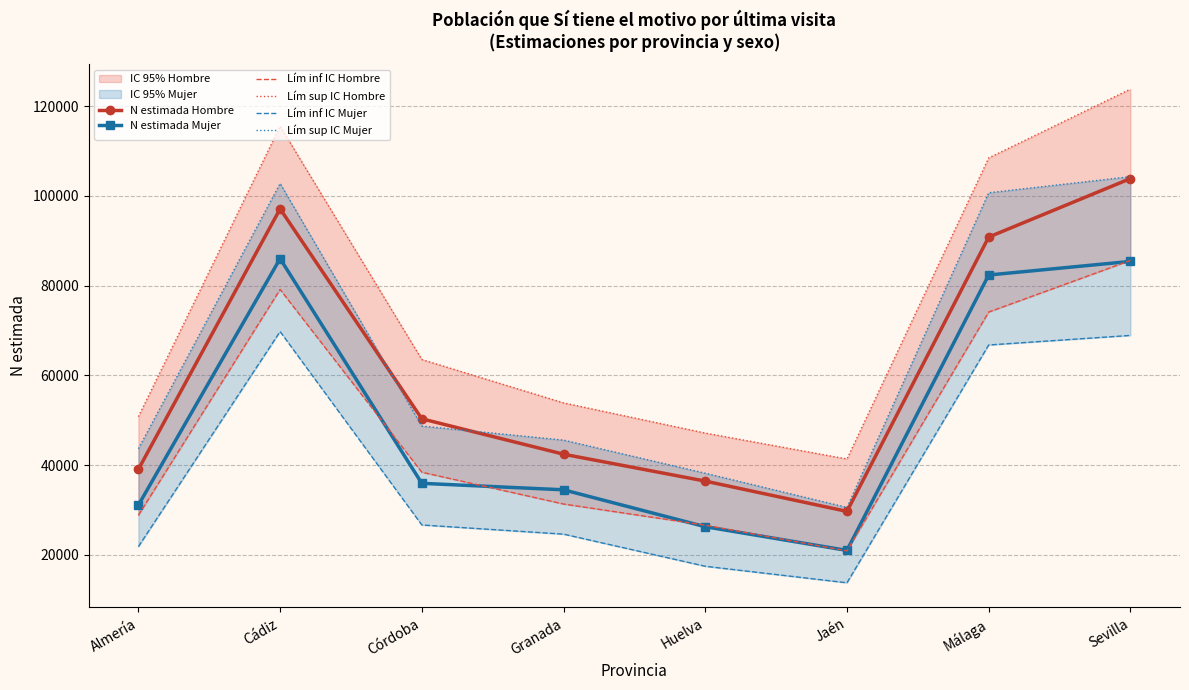

What is the label of the 2nd point from the left?

Cádiz